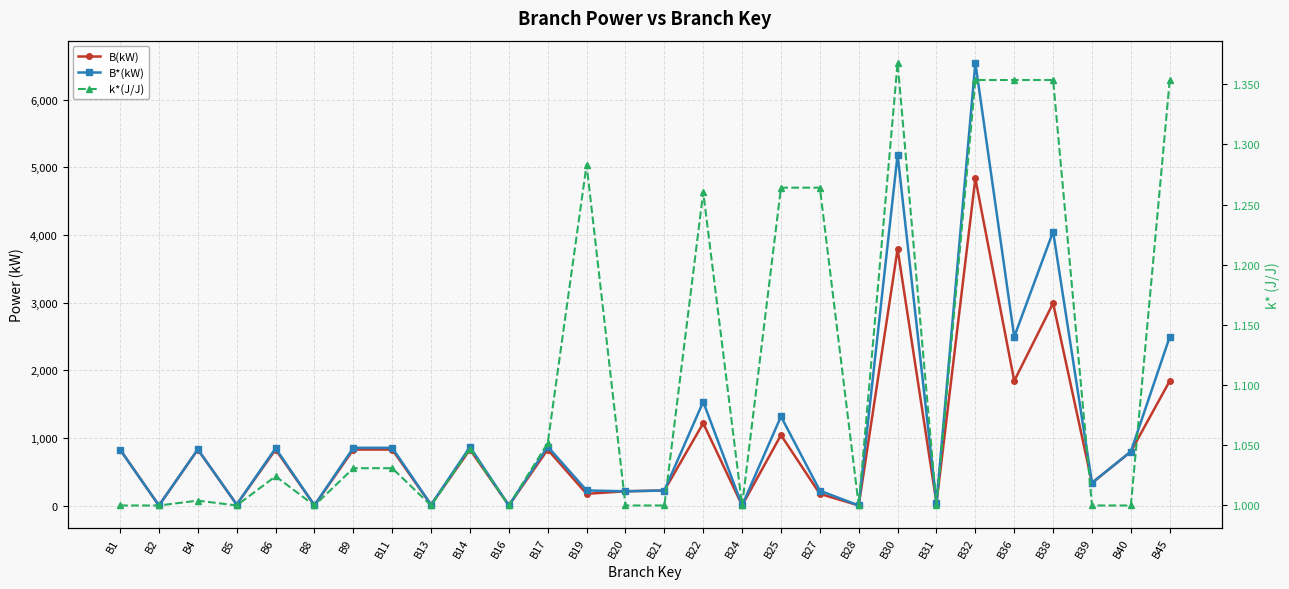

Rank the series by their maximum value, from highest to lowest.

B*(kW), B(kW), k*(J/J)